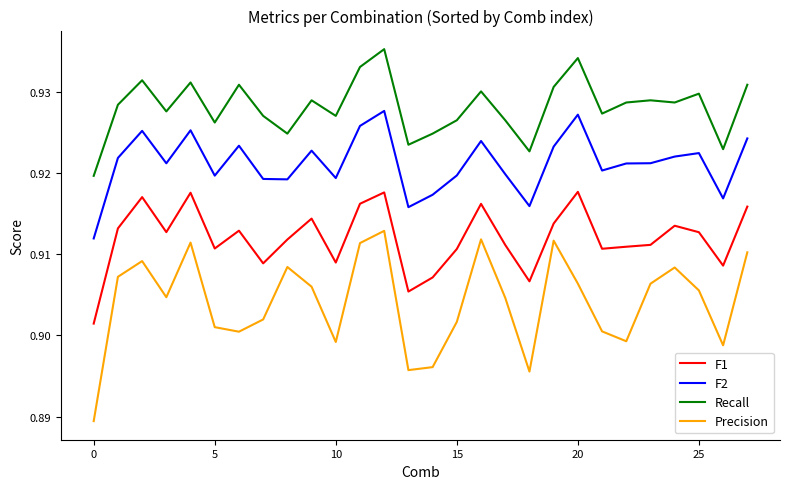

Which series has the largest range (max minus min)?

Precision